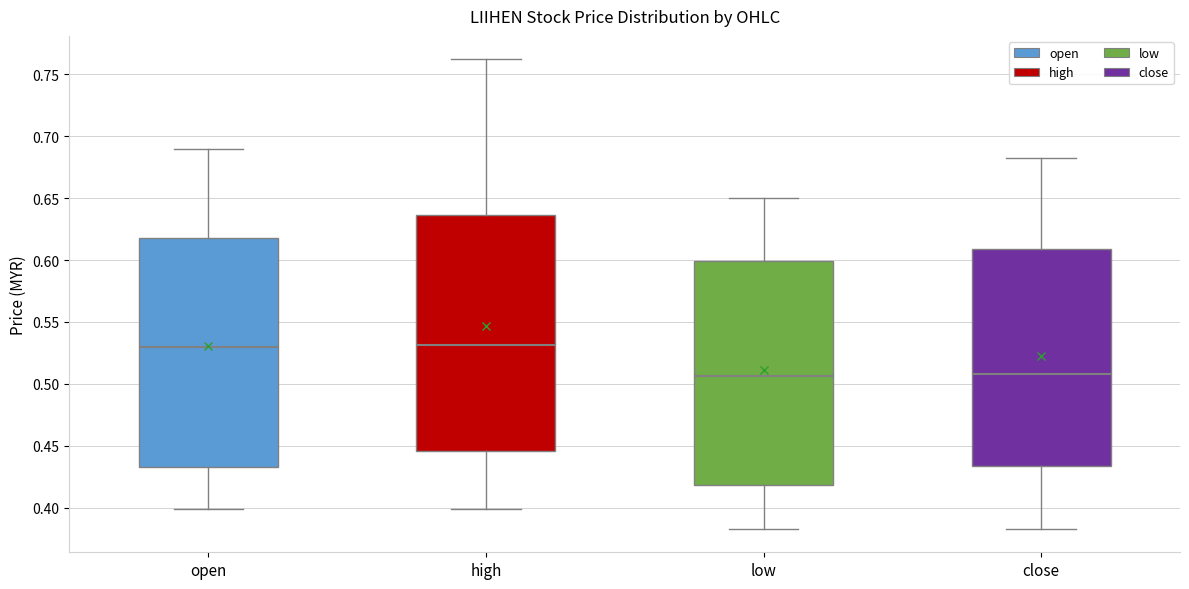

Where does the median line of the box for low sit on the y-axis? The values are not printed on the chart, so give them approximately, as read against the axis.

0.505